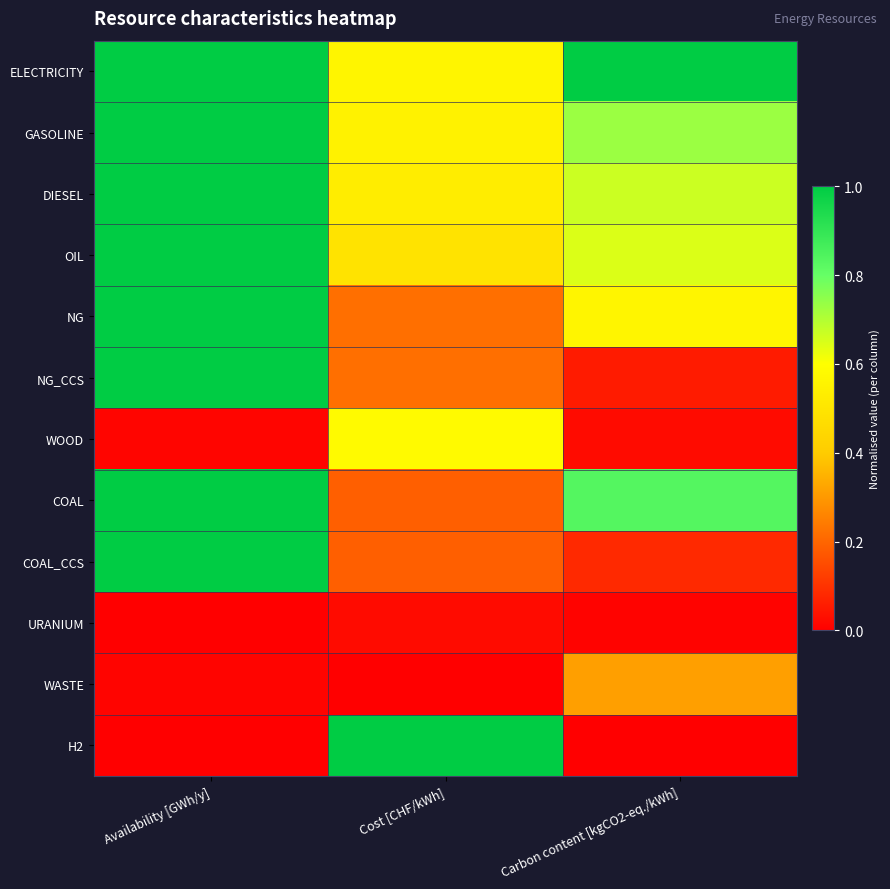

Reading left to right, list all the values displayed in this chart.

ELECTRICITY: Availability [GWh/y]=1.0	Cost [CHF/kWh]=0.6	Carbon content [kgCO2-eq./kWh]=1.0
GASOLINE: Availability [GWh/y]=1.0	Cost [CHF/kWh]=0.5	Carbon content [kgCO2-eq./kWh]=0.7
DIESEL: Availability [GWh/y]=1.0	Cost [CHF/kWh]=0.5	Carbon content [kgCO2-eq./kWh]=0.7
OIL: Availability [GWh/y]=1.0	Cost [CHF/kWh]=0.5	Carbon content [kgCO2-eq./kWh]=0.6
NG: Availability [GWh/y]=1.0	Cost [CHF/kWh]=0.2	Carbon content [kgCO2-eq./kWh]=0.6
NG_CCS: Availability [GWh/y]=1.0	Cost [CHF/kWh]=0.2	Carbon content [kgCO2-eq./kWh]=0.1
WOOD: Availability [GWh/y]=0.0	Cost [CHF/kWh]=0.6	Carbon content [kgCO2-eq./kWh]=0.0
COAL: Availability [GWh/y]=1.0	Cost [CHF/kWh]=0.2	Carbon content [kgCO2-eq./kWh]=0.8
COAL_CCS: Availability [GWh/y]=1.0	Cost [CHF/kWh]=0.2	Carbon content [kgCO2-eq./kWh]=0.1
URANIUM: Availability [GWh/y]=0.0	Cost [CHF/kWh]=0.0	Carbon content [kgCO2-eq./kWh]=0.0
WASTE: Availability [GWh/y]=0.0	Cost [CHF/kWh]=0.0	Carbon content [kgCO2-eq./kWh]=0.3
H2: Availability [GWh/y]=0.0	Cost [CHF/kWh]=1.0	Carbon content [kgCO2-eq./kWh]=0.0